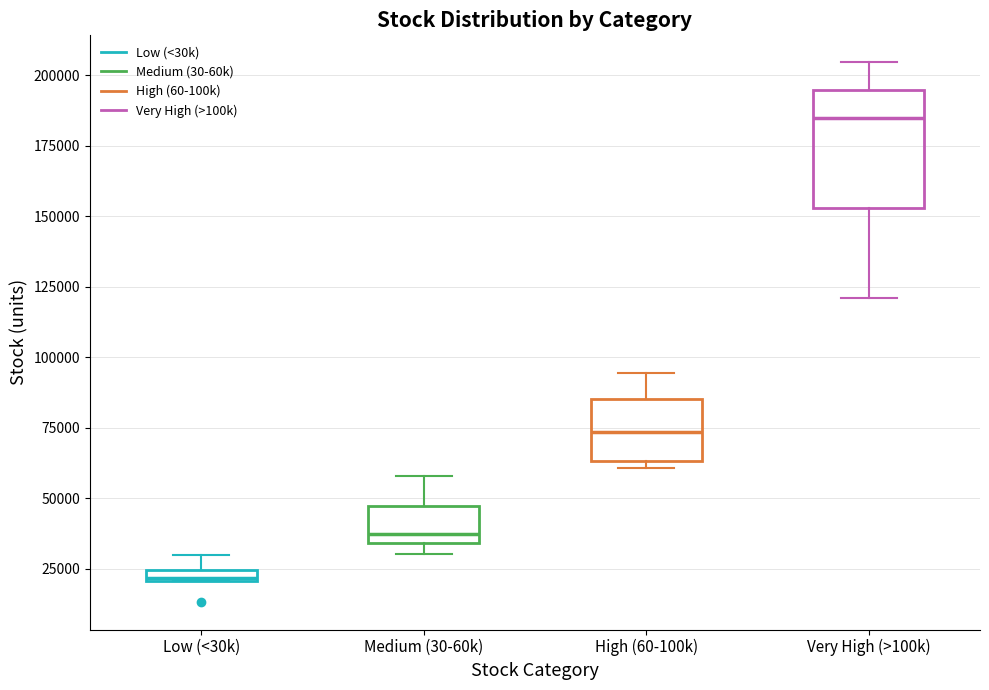

Which box is the tallest, from its lower edge to its upper edge?

Very High (>100k)